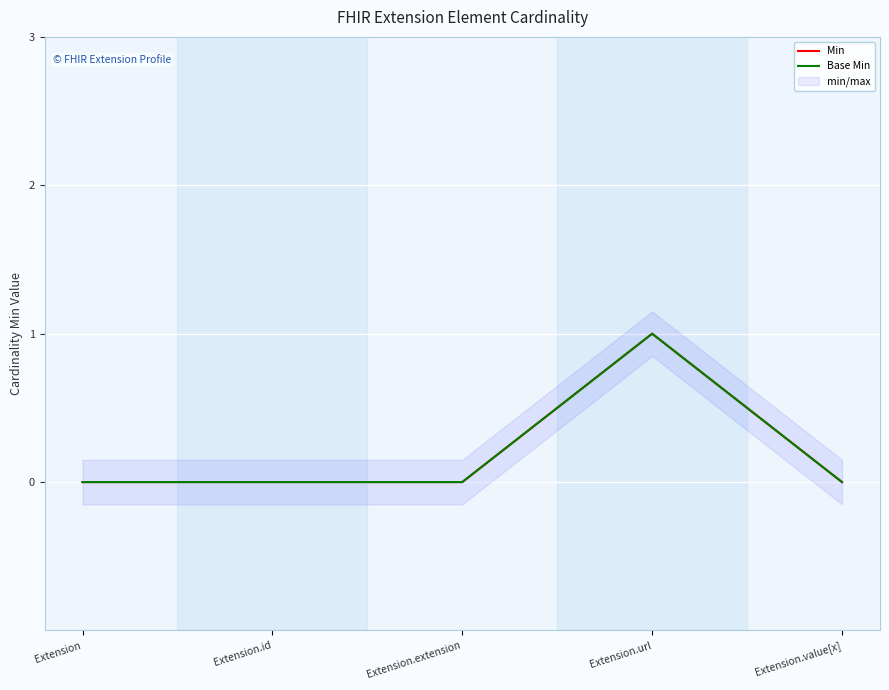

Count the number of categories in the chart.

5